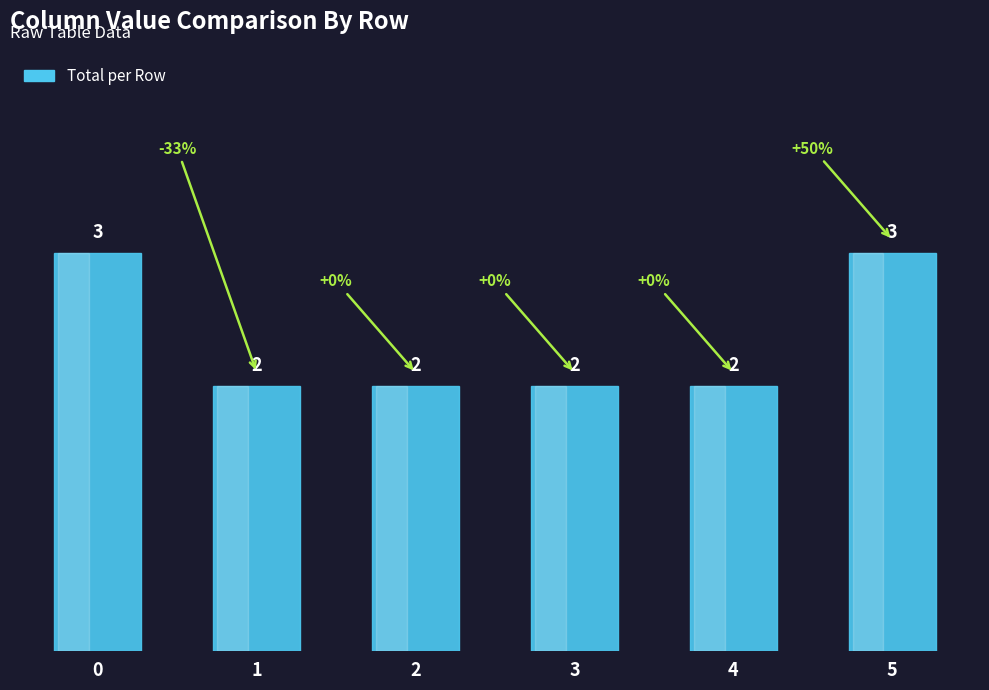

What is the sum of all values?

14